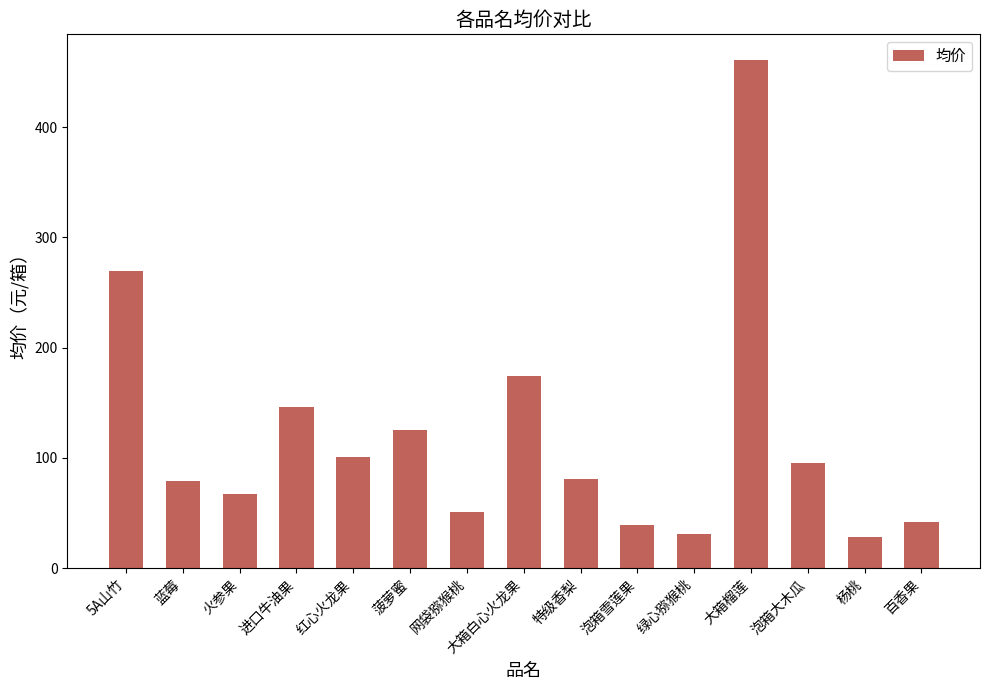

Which category has the highest value across all series?

大箱榴莲